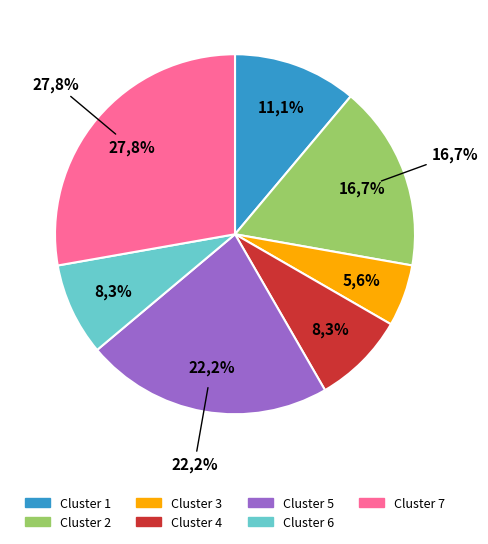

To the nearest percent, what is the average slice percentage?

14%